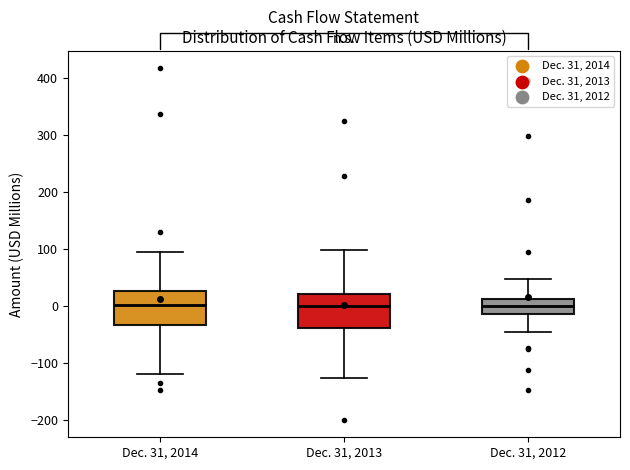

Reading left to right, transcribe this box plot: for each box, give where its median line is, the range the box spans, and where its two whiskers end, as read against the y-axis. The values are not printed on the chart, so give them approximately, as read against the axis.

Dec. 31, 2014: median 0, box -30 to 30, whiskers -120 to 100
Dec. 31, 2013: median 0, box -40 to 20, whiskers -130 to 100
Dec. 31, 2012: median 0, box -10 to 10, whiskers -50 to 50